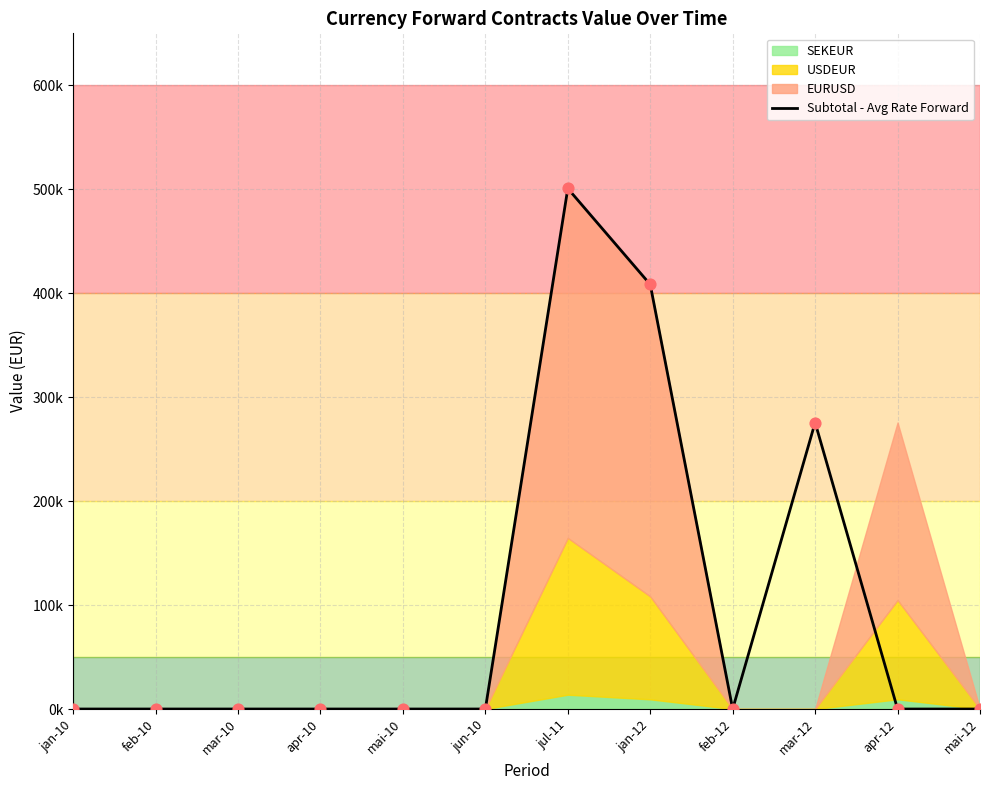

Between jul-11 and apr-10, which is larger?

jul-11